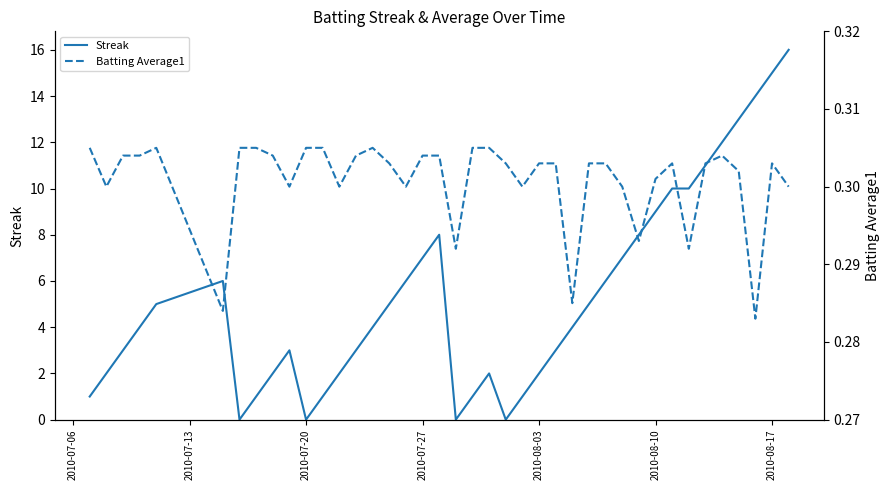

True or false: Streak has a value of 2 at 2010-08-03.

True